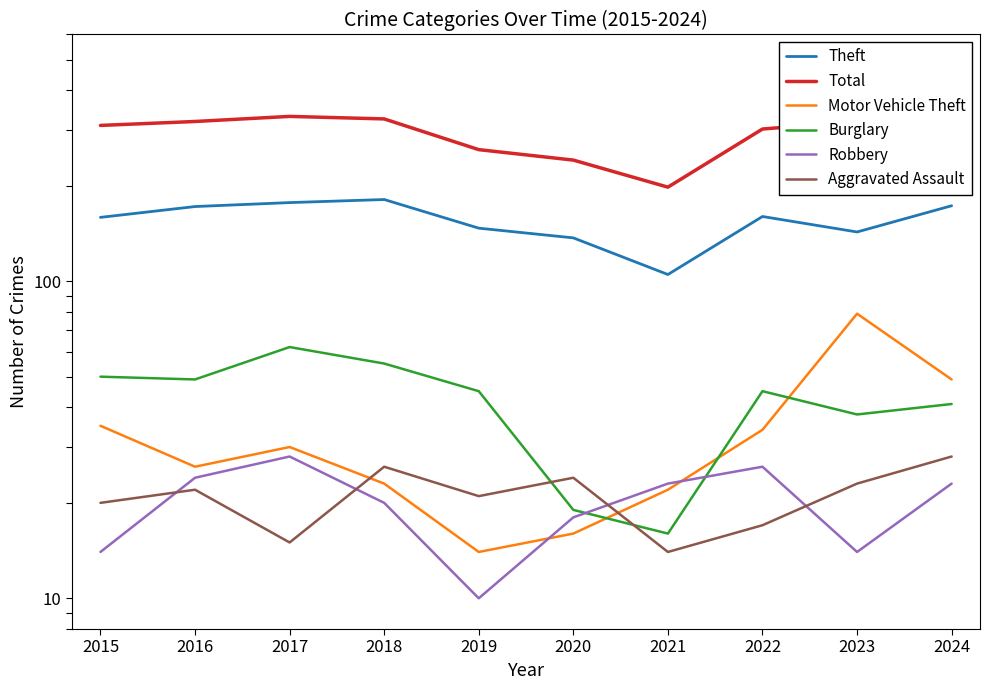

Does the chart display data point markers on the line(s)?

No